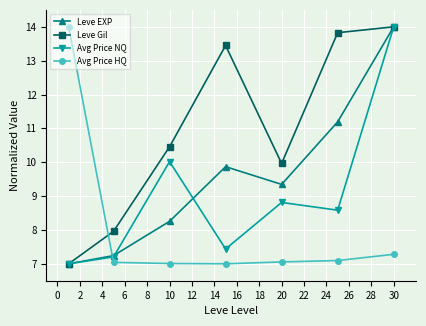

Which series has the largest total across all categories?

Leve Gil